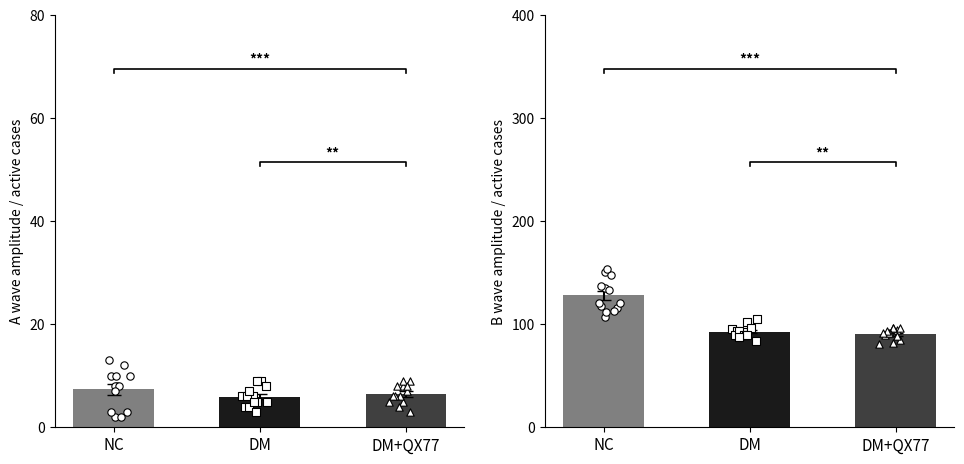

Which series has the largest Y range (max minus min)?

NC